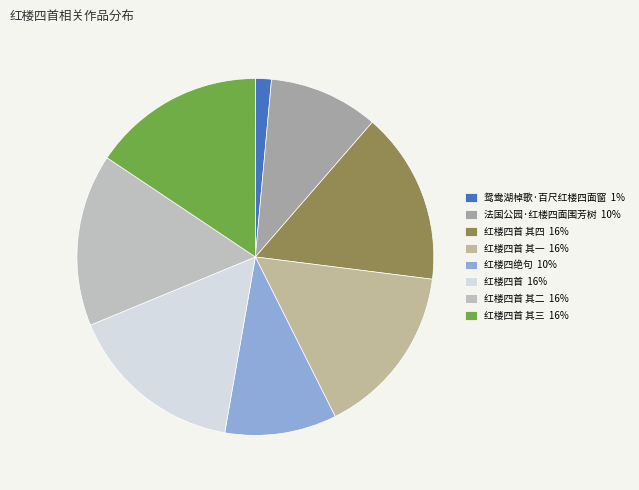

Which slice is the largest?

红楼四首